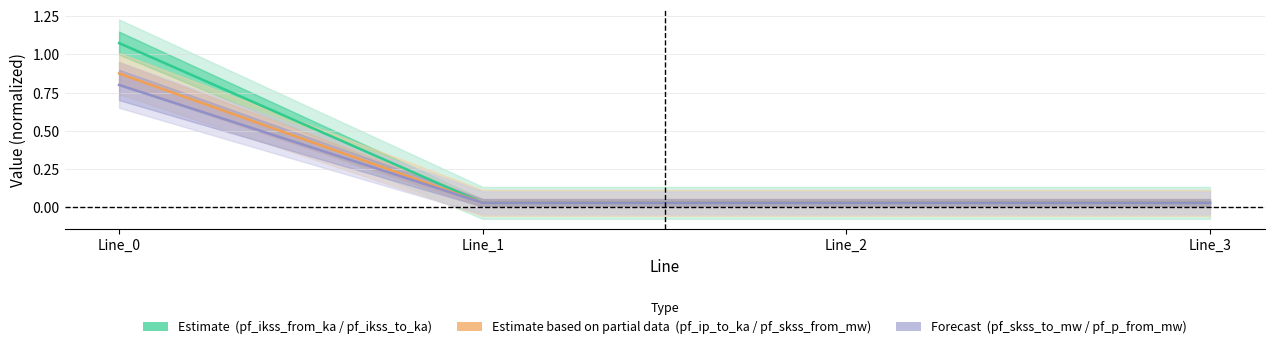

Reading left to right, extract all data points from this chart.

pf_ikss_from_ka: Line_0=0.8	Line_1=0.0	Line_2=0.0	Line_3=0.0
pf_ikss_to_ka: Line_0=1.1	Line_1=0.0	Line_2=0.0	Line_3=0.0
pf_ip_to_ka: Line_0=0.9	Line_1=0.0	Line_2=0.0	Line_3=0.0